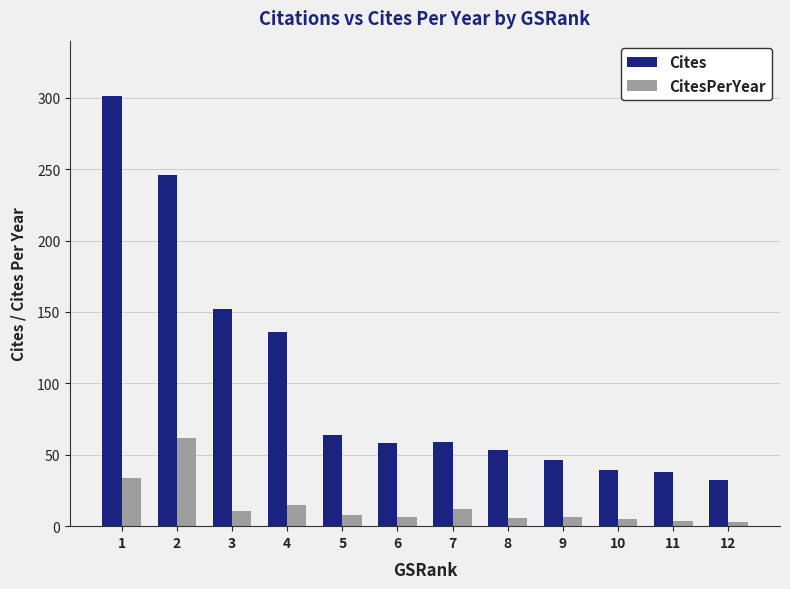

What are all the series names shown in the legend?

Cites, CitesPerYear